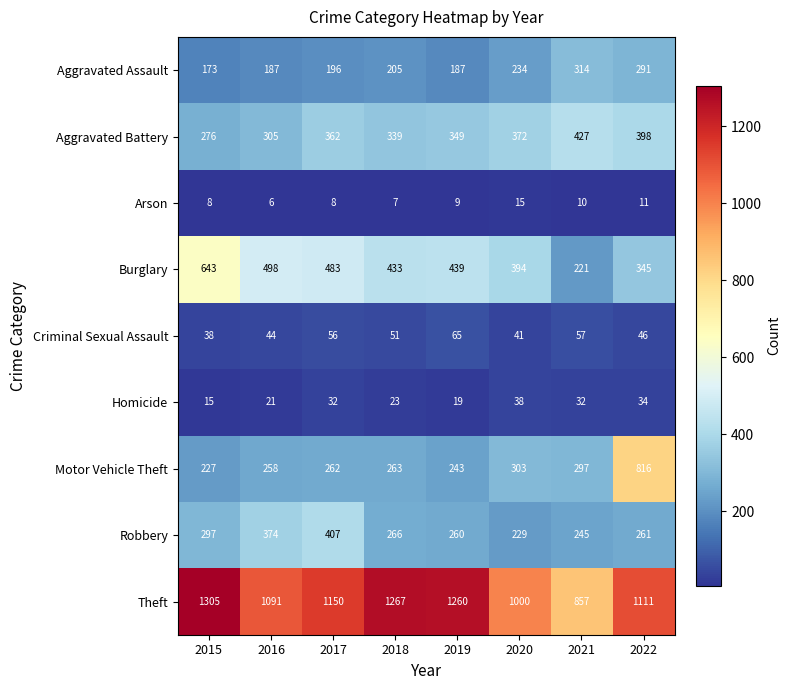

Is it true that Robbery equals 407 at 2017?

True